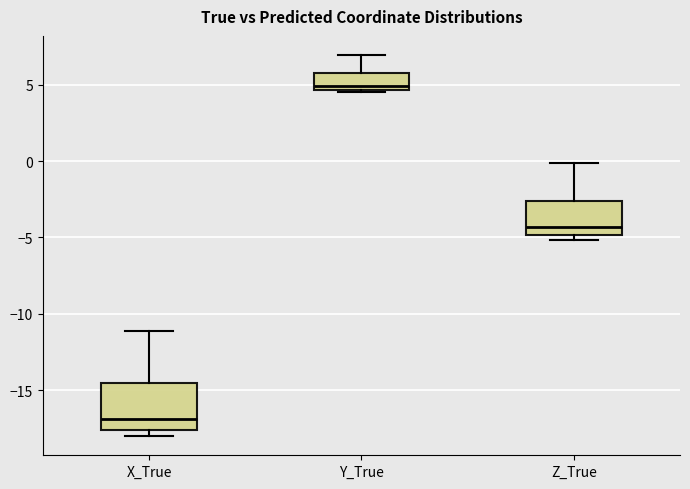

Which box is the tallest, from its lower edge to its upper edge?

X_True